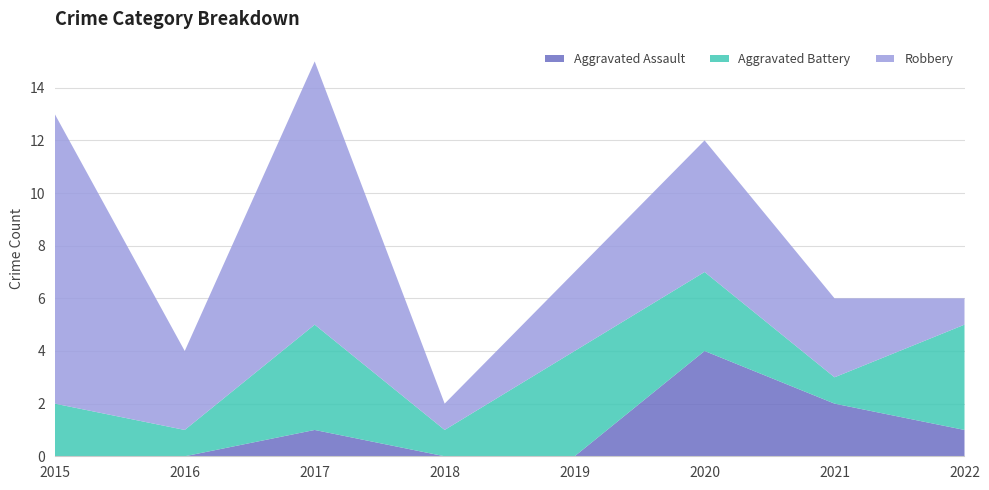

Reading left to right, extract all data points from this chart.

Aggravated Assault: 0	0	1	0	0	4	2	1
Aggravated Battery: 2	1	4	1	4	3	1	4
Robbery: 11	3	10	1	3	5	3	1